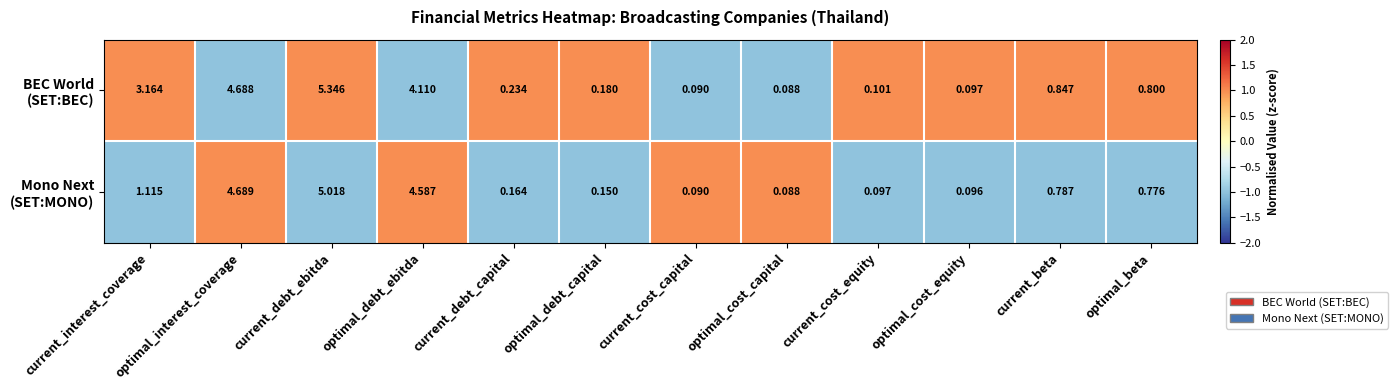

At which category does the chart reach its peak across all series?

current_debt_ebitda